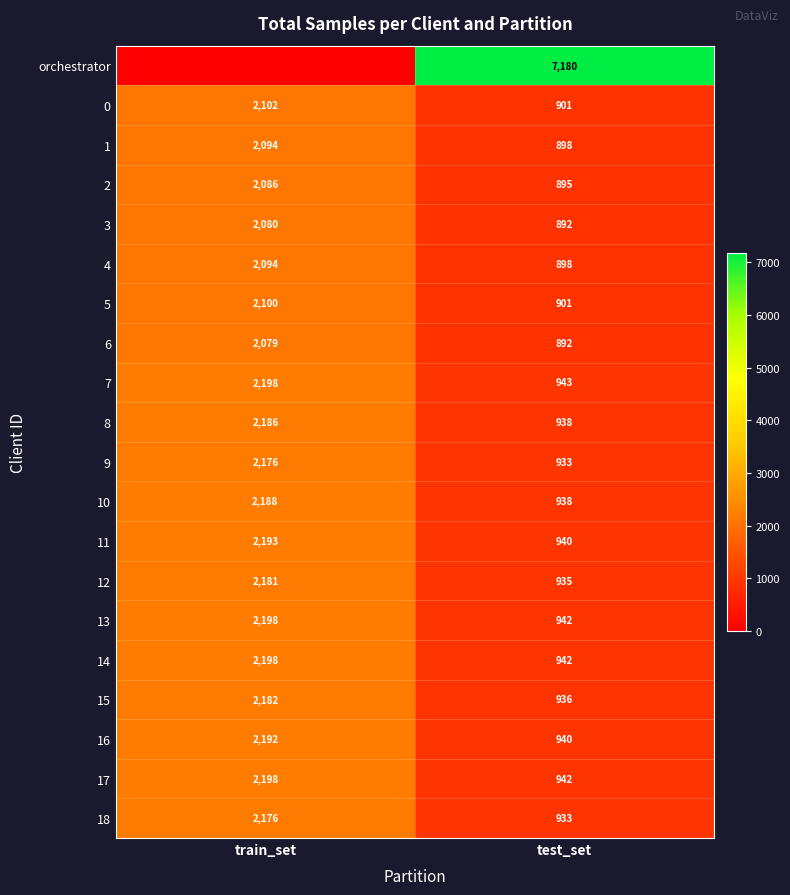

What is the difference between the highest and lowest values at test_set?

6288